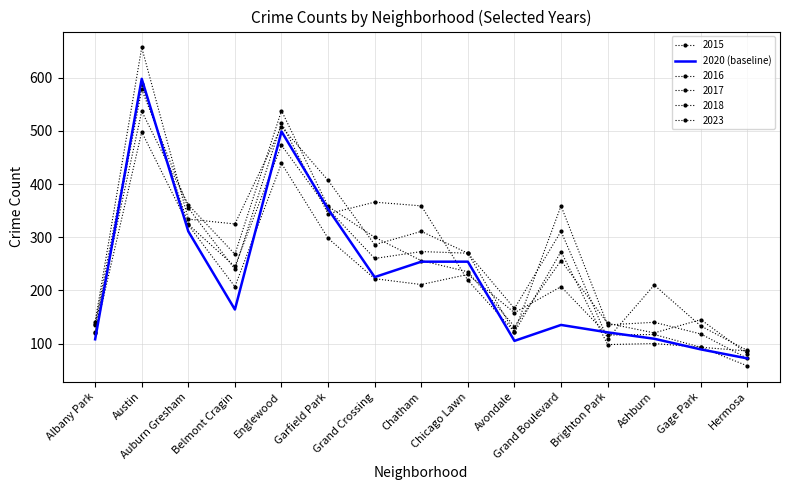

Which has a higher value, Brighton Park or Garfield Park?

Garfield Park